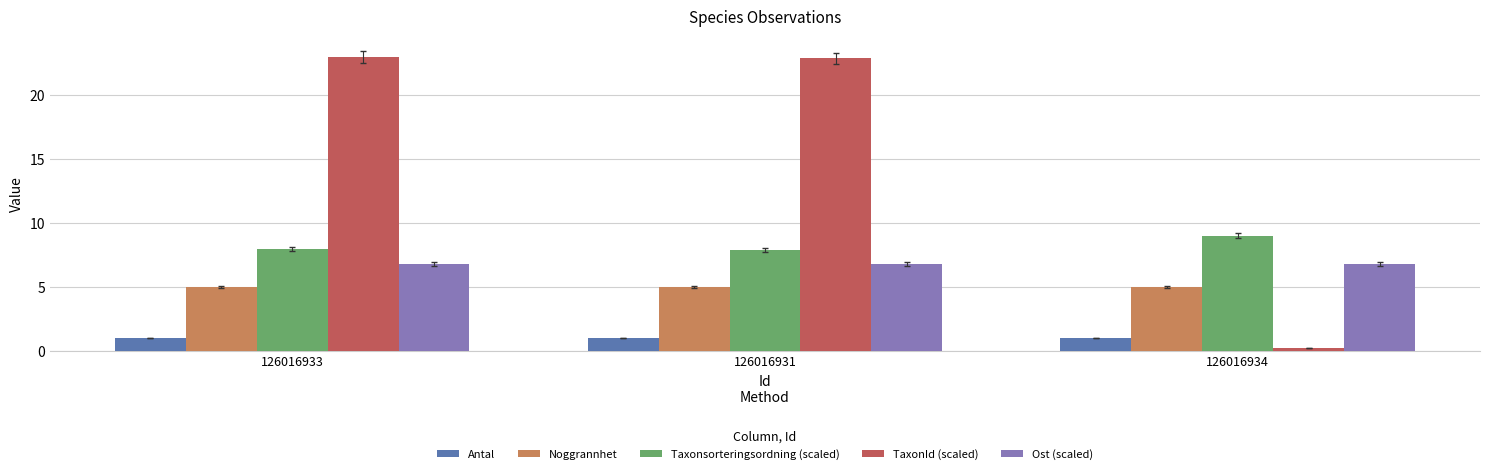

What is the lowest value of the Noggrannhet series?

5.0